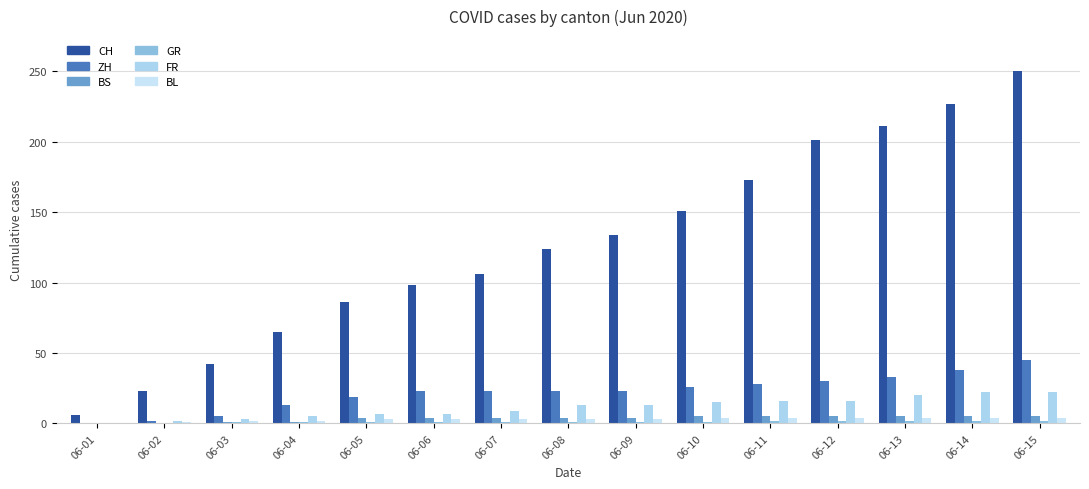

At which category is the sum across all series the highest?

06-15